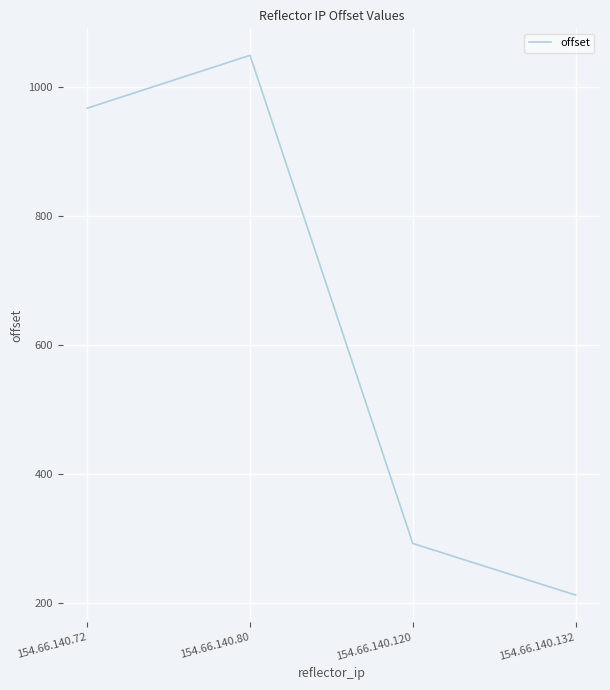

What is the change in value from 154.66.140.72 to 154.66.140.80?

+82